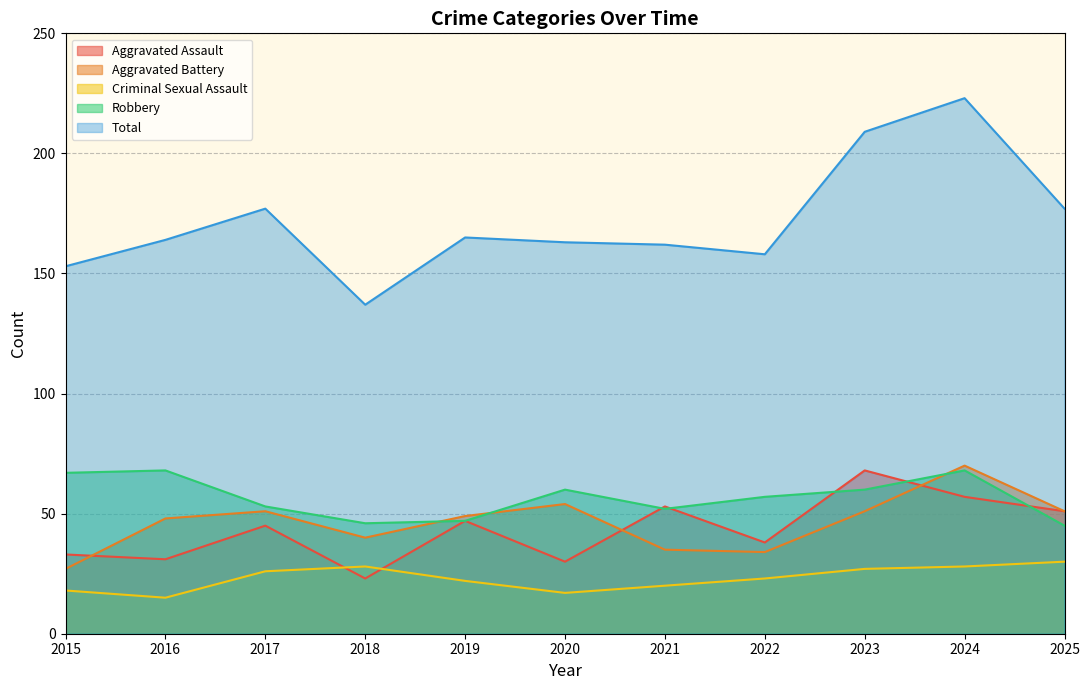

Where do Aggravated Assault and Aggravated Battery first cross each other?

2015 and 2016